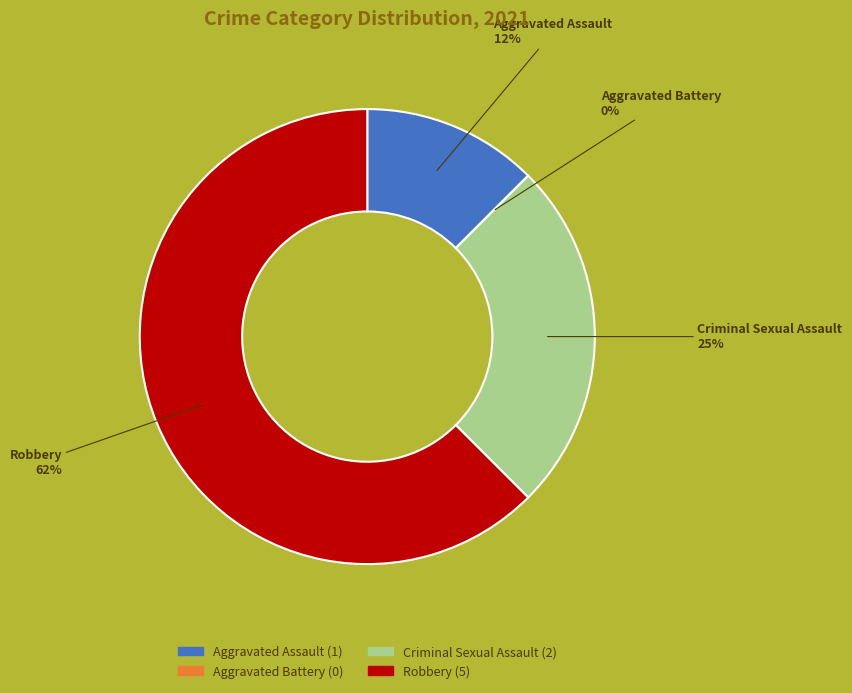

Which slice is the smallest?

Aggravated Battery